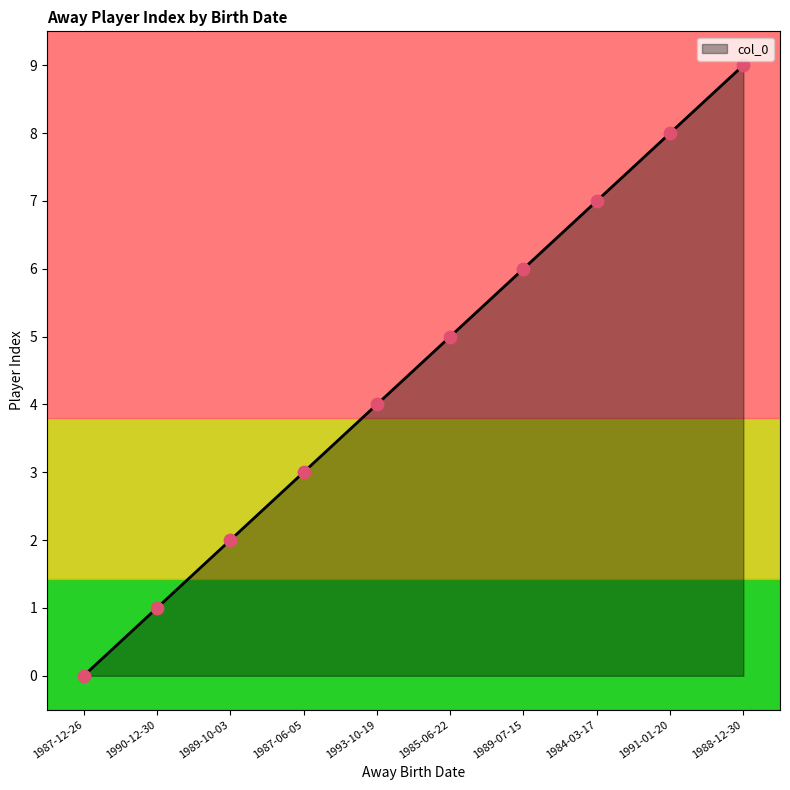

What is the change in value from 1990-12-30 to 1993-10-19?

+3